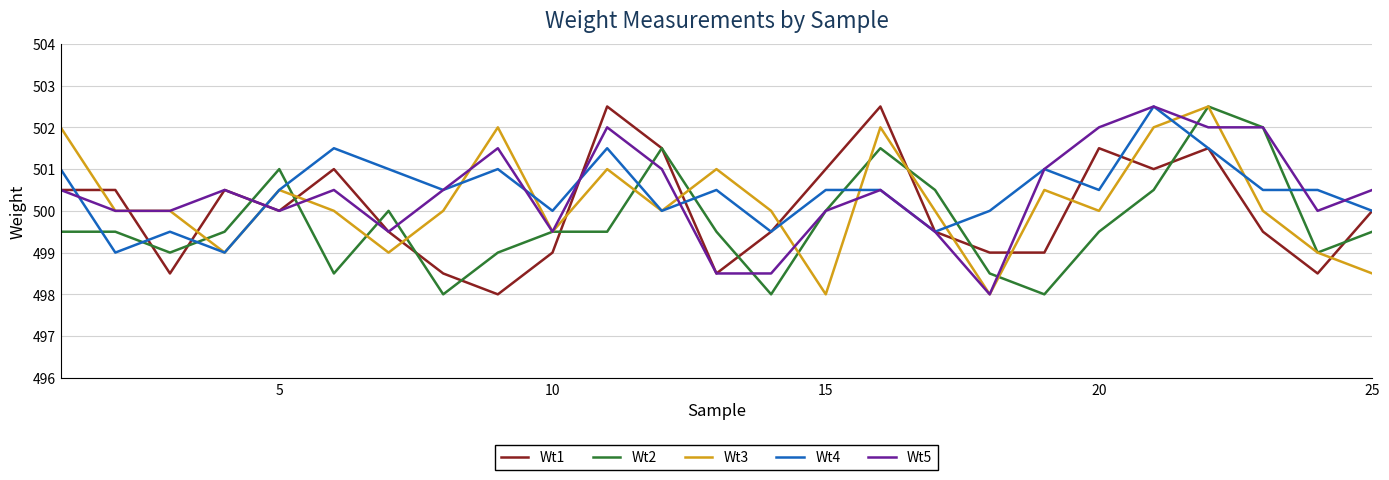

What is the greatest value displayed?

502.5